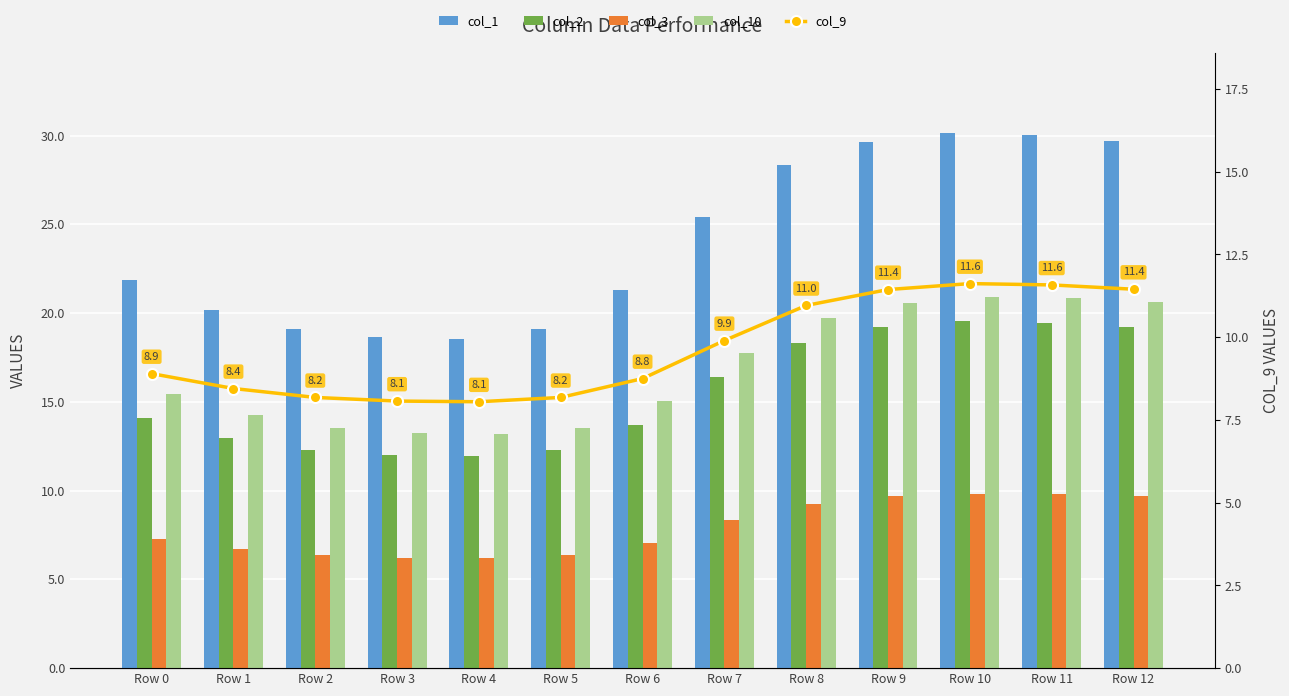

What is the difference between the col_9 values at Row 2 and Row 12?

3.3